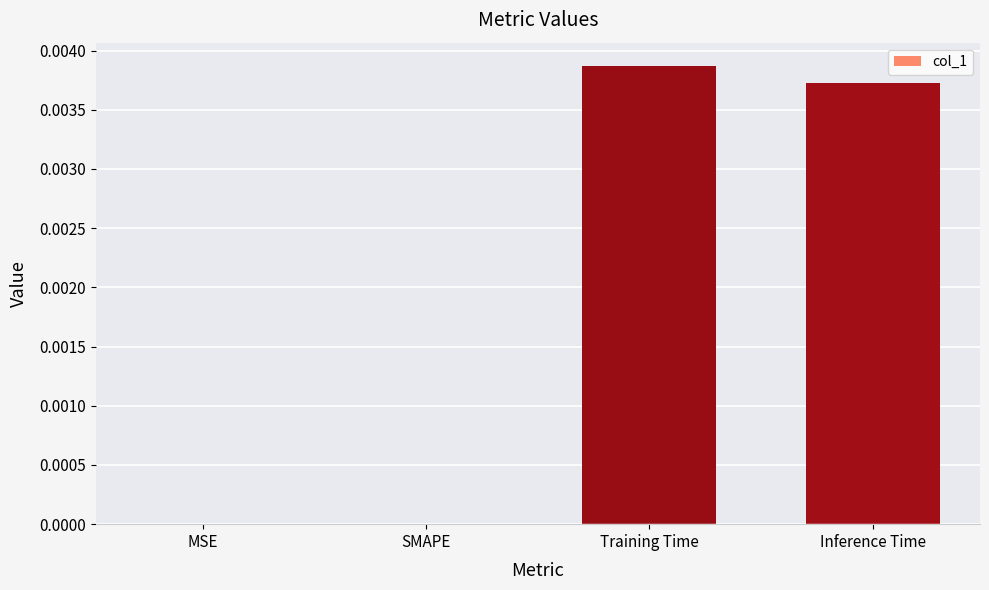

The chart shows a value of 0.0 at SMAPE. True or false?

True